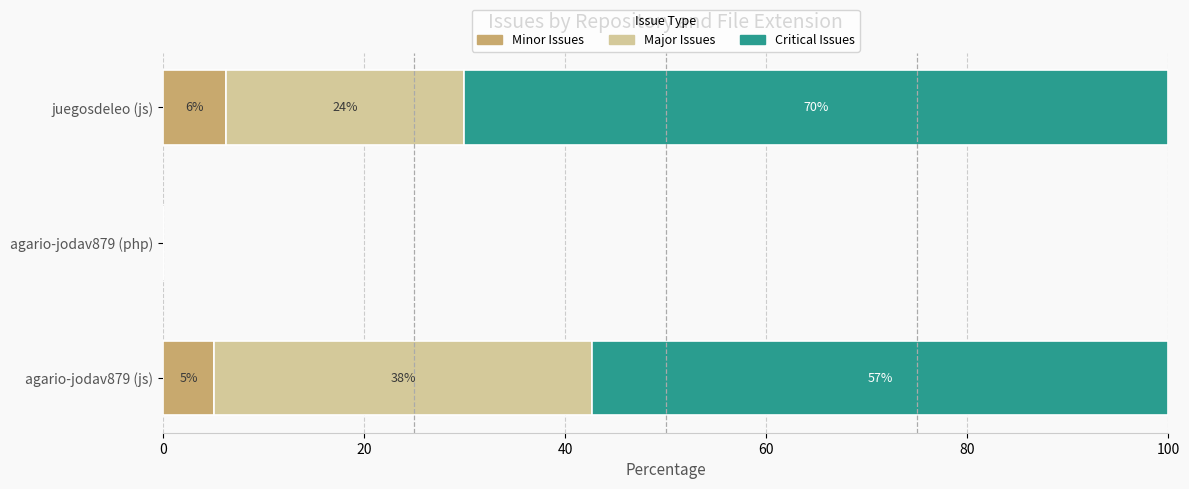

What are all the series names shown in the legend?

Minor Issues, Major Issues, Critical Issues